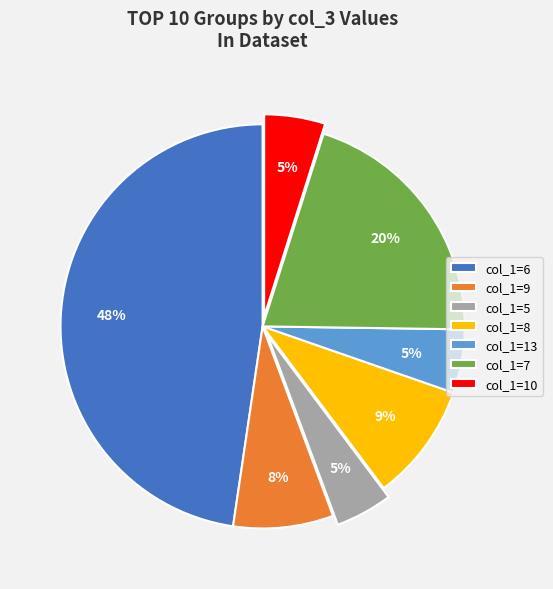

Which category has the biggest portion of the pie?

col_1=6